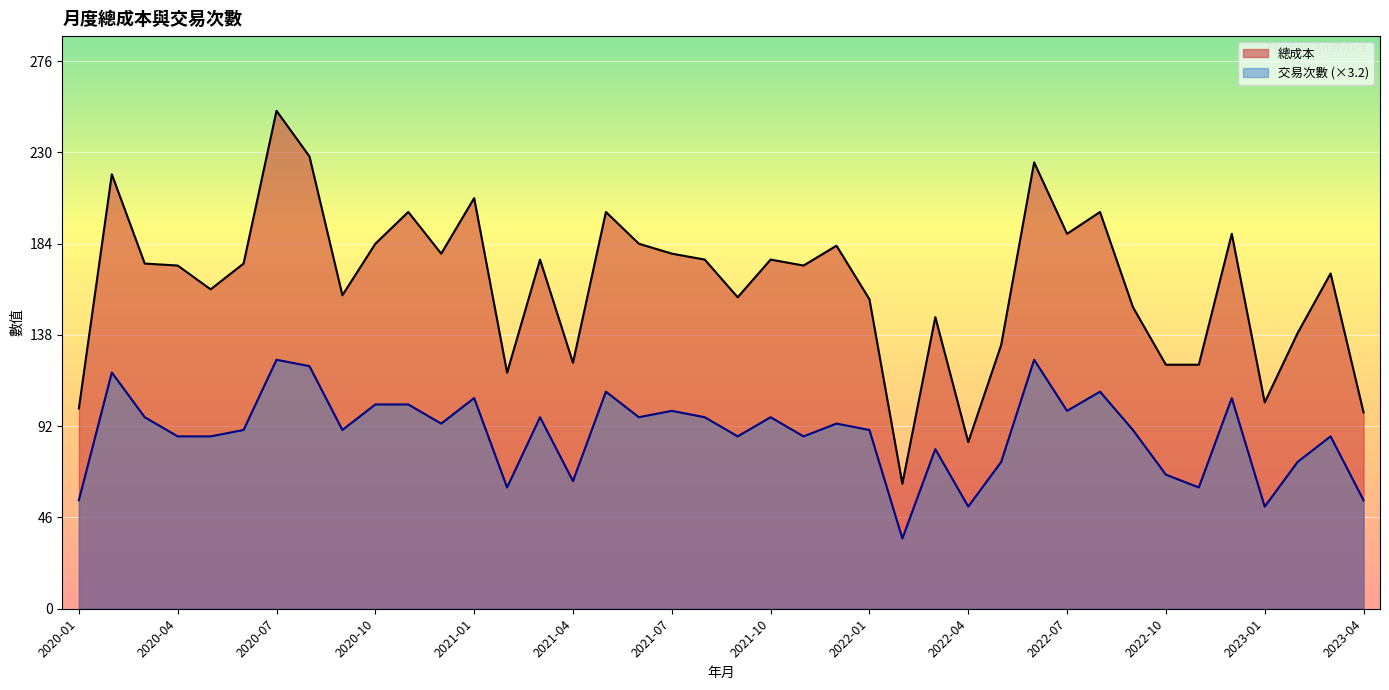

What is the total value across all series at 2020-04?

259.9